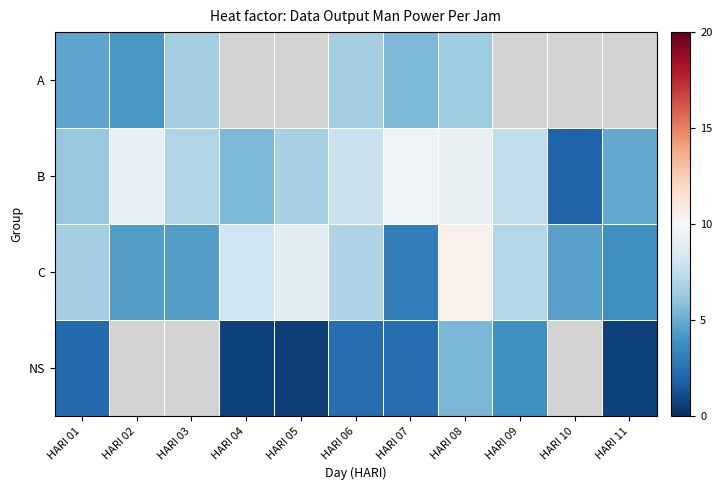

What is the spread (max minus min) of values at HARI 08?

5.1